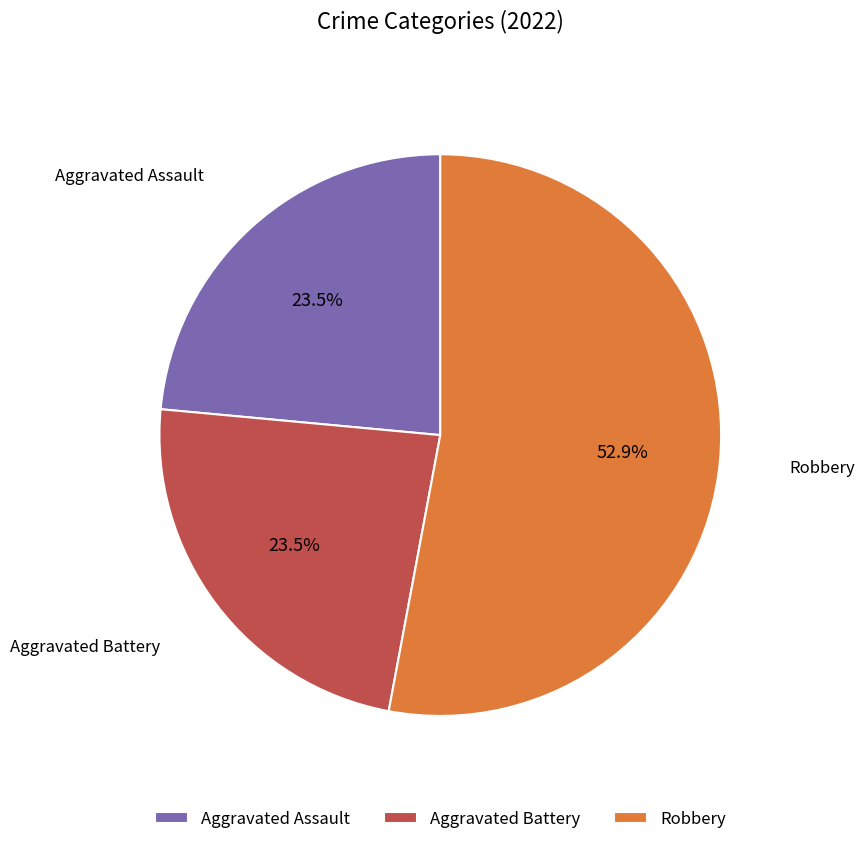

Which category has the biggest portion of the pie?

Robbery